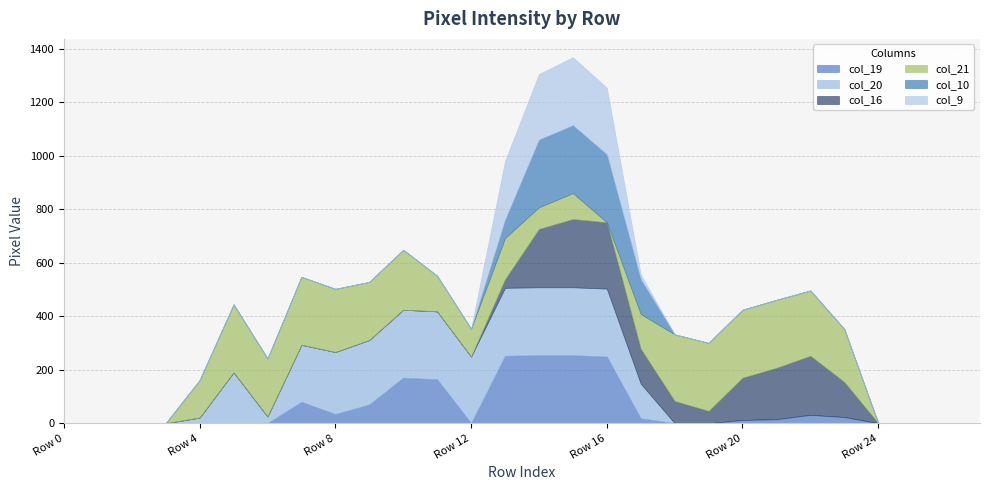

At Row 21, list the series in order from smallest to largest.

col_20, col_10, col_9, col_19, col_16, col_21